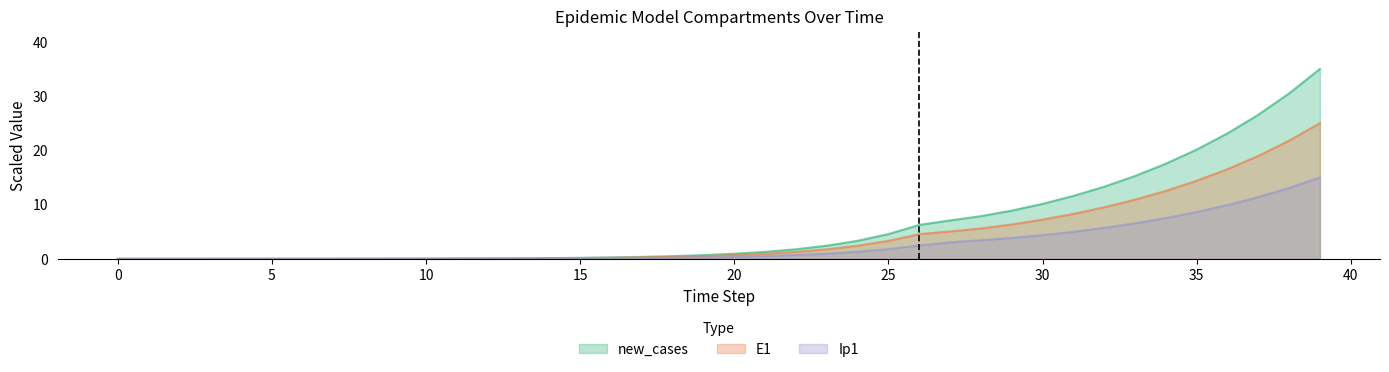

Is it true that new_cases equals 0.0 at 10?

False